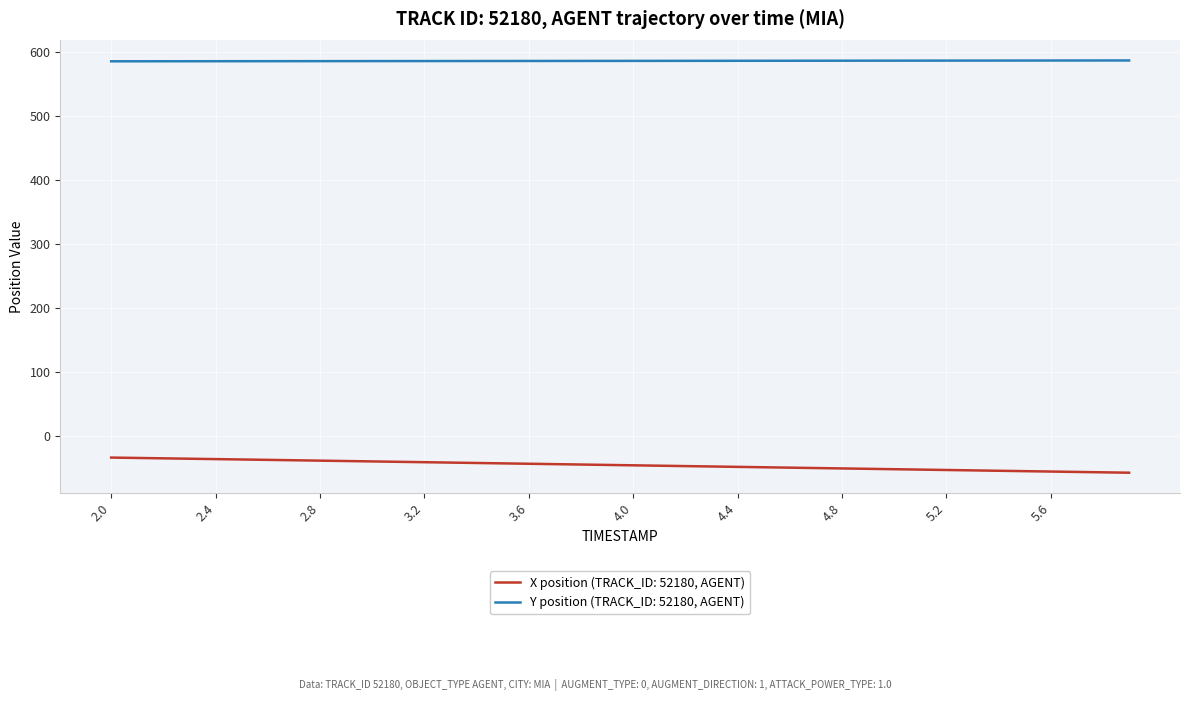

True or false: X position (TRACK_ID: 52180, AGENT) and Y position (TRACK_ID: 52180, AGENT) cross at least once.

False